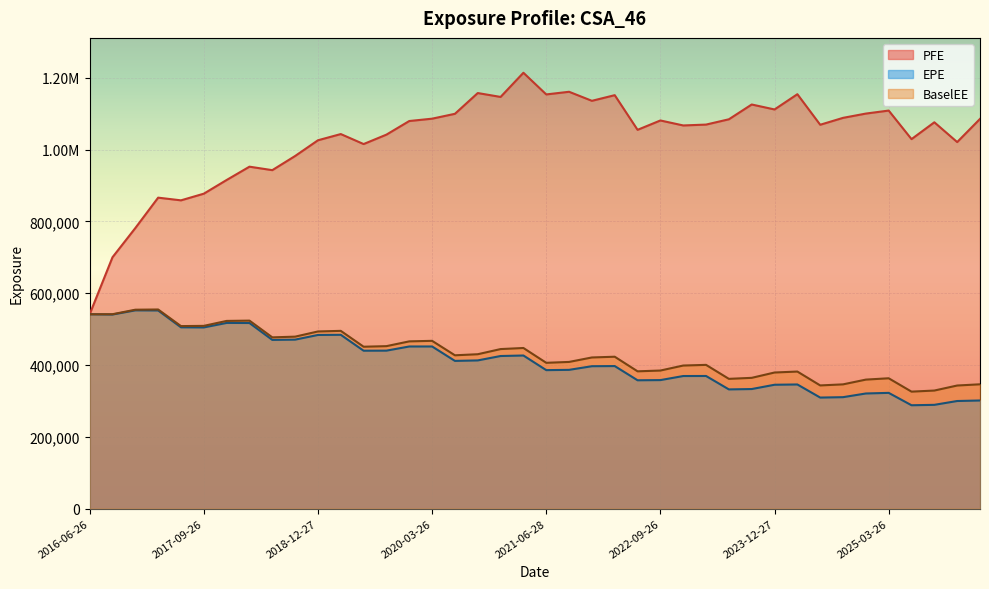

True or false: EPE and PFE cross at least once.

False